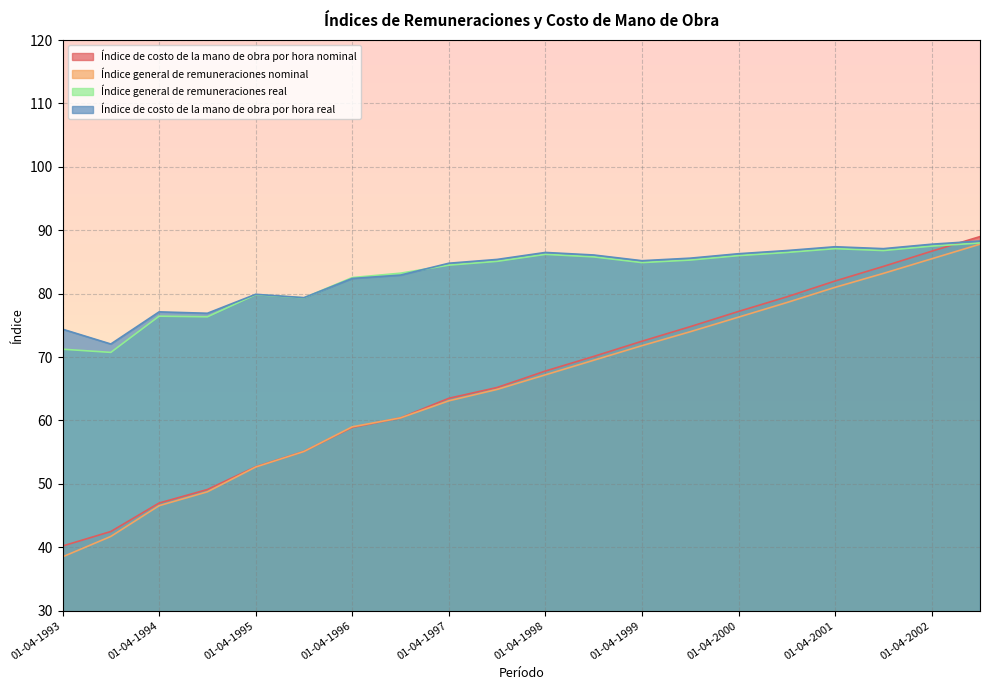

What is the difference between the Índice general de remuneraciones real values at 01-04-1994 and 01-10-1993?

5.7